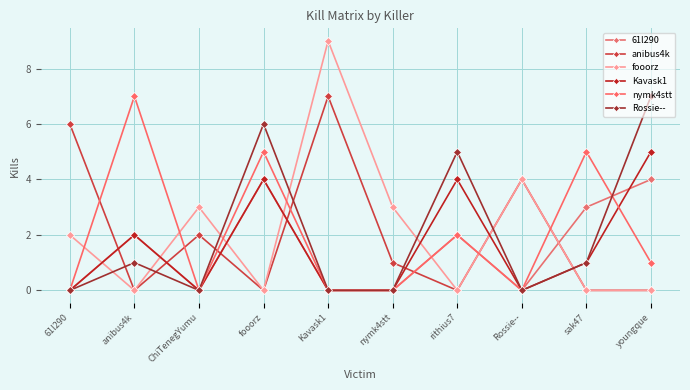

What is the spread (max minus min) of values at fooorz?

6